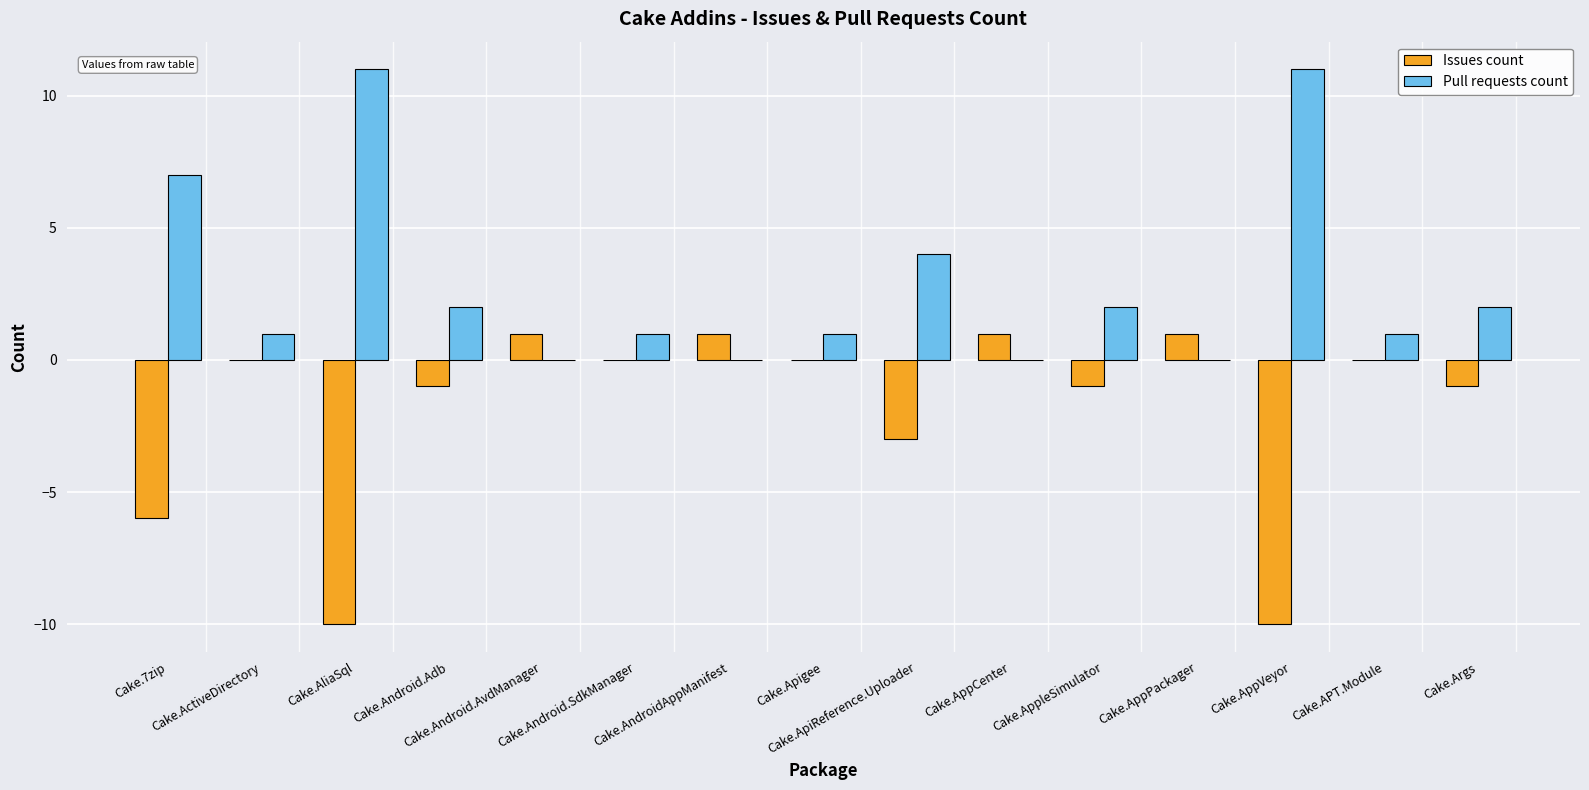

Which series has the largest total across all categories?

Pull requests count